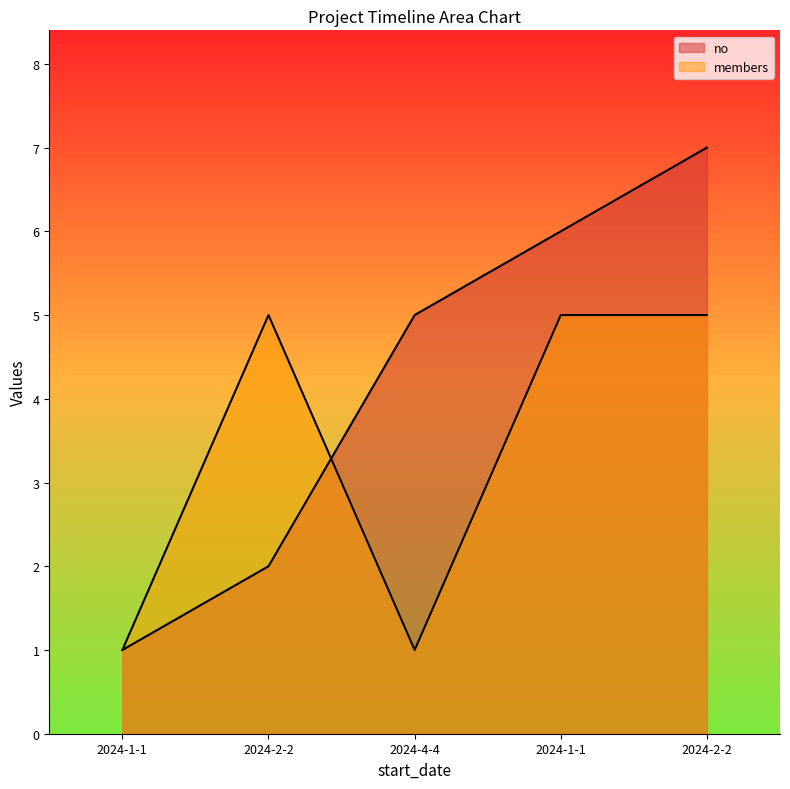

List the series in order of their overall mean, lowest first.

members, no